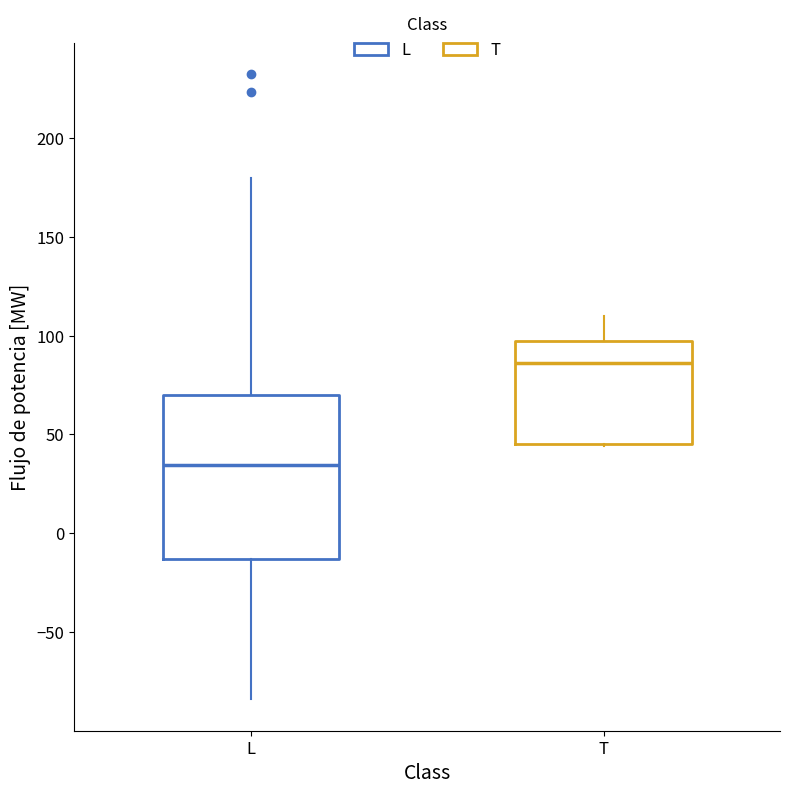

Reading left to right, transcribe this box plot: for each box, give where its median line is, the range the box spans, and where its two whiskers end, as read against the y-axis. The values are not printed on the chart, so give them approximately, as read against the axis.

L: median 35, box -15 to 70, whiskers -85 to 180
T: median 85, box 45 to 95, whiskers 45 to 110